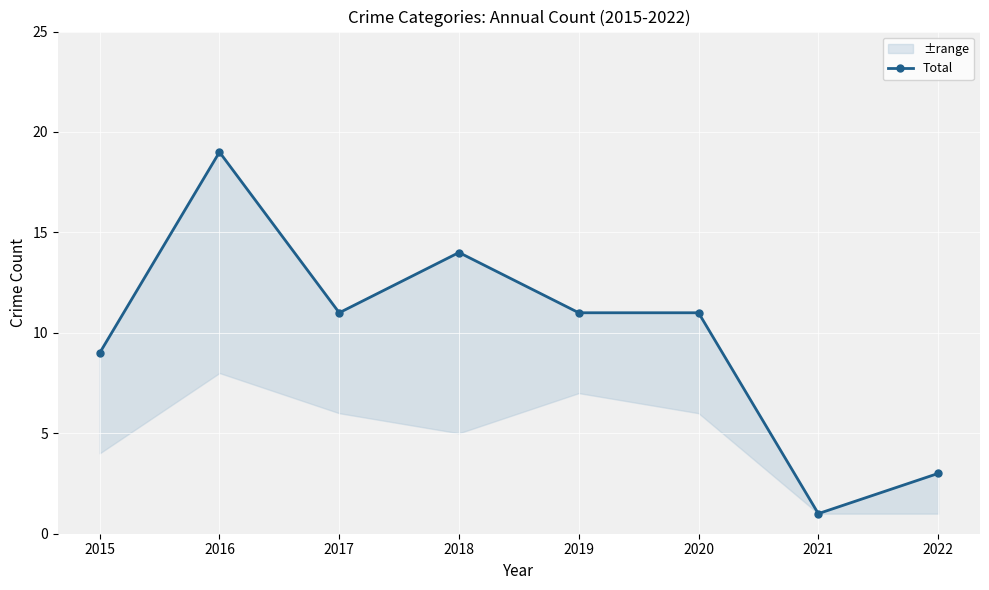

The value at 2016 is 19. True or false?

True